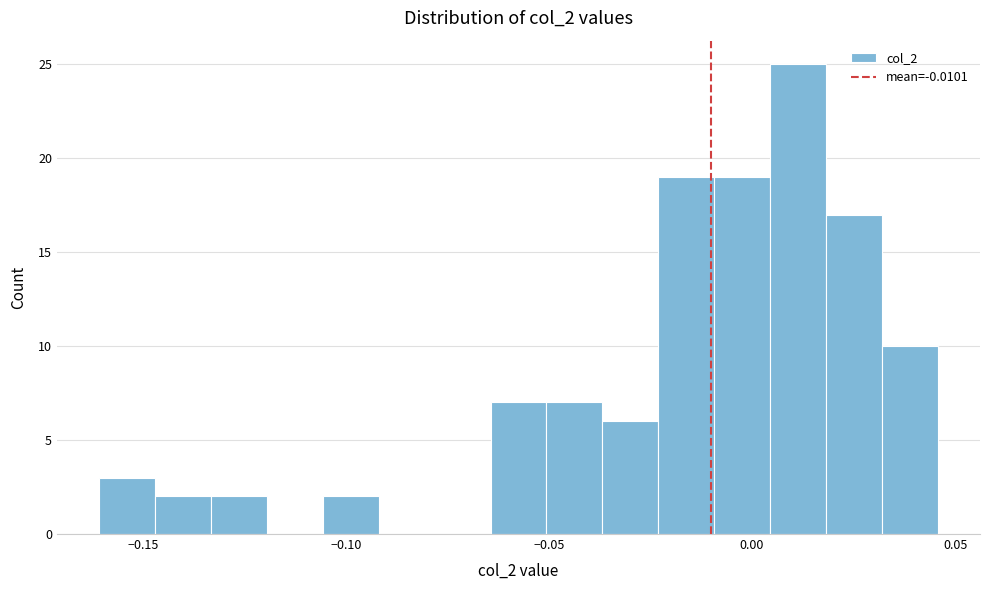

Around what value on the x-axis is the tallest bar? Give the approximate position of its centre, as read against the axis.

0.010